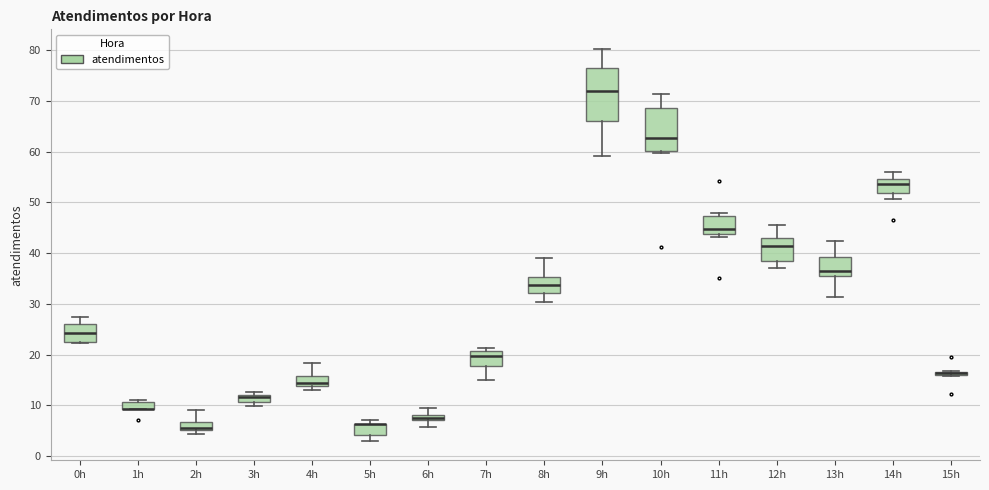

Where does the upper whisker of the box for 10h end on the y-axis? The values are not printed on the chart, so give them approximately, as read against the axis.

71